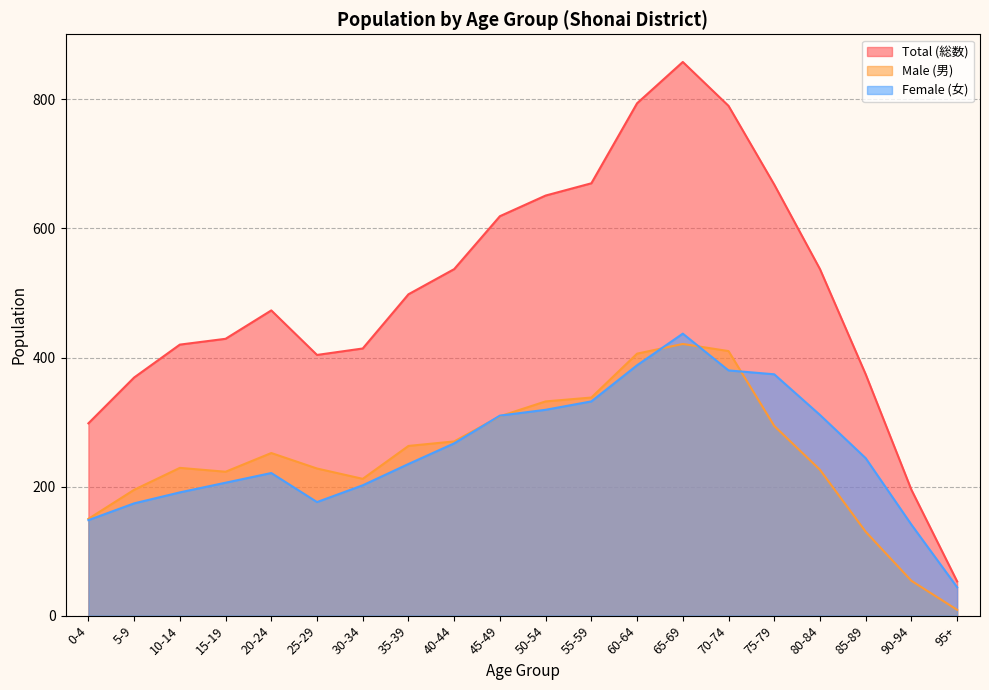

What is the sum of all Male (男) values?

4951